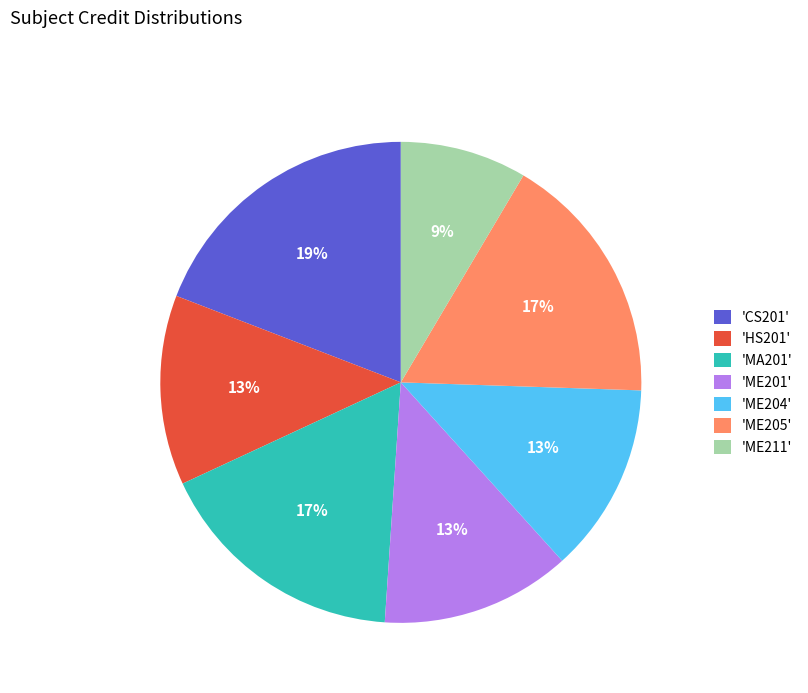

Count the number of slices in the pie.

7